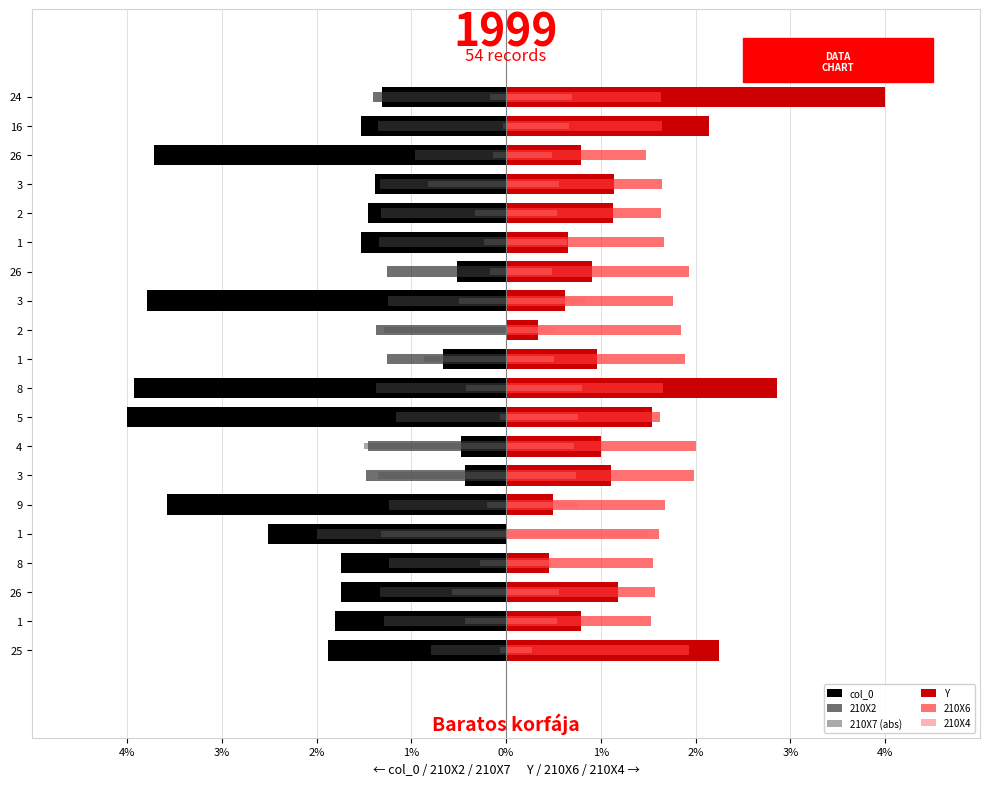

Reading left to right, transcribe all the data shown in this chart.

col_0: -1.9	-1.8	-1.7	-1.7	-2.5	-3.6	-0.4	-0.5	-4.0	-3.9	-0.7	0.0	-3.8	-0.5	-1.5	-1.5	-1.4	-3.7	-1.5	-1.3
210X2: -0.8	-1.3	-1.3	-1.2	-2.0	-1.2	-1.5	-1.5	-1.2	-1.4	-1.3	-1.4	-1.2	-1.3	-1.3	-1.3	-1.3	-1.0	-1.4	-1.4
210X7 (abs): -0.1	-0.4	-0.6	-0.3	-1.3	-0.2	-1.4	-1.5	-0.1	-0.4	-0.9	-1.3	-0.5	-0.2	-0.2	-0.3	-0.8	-0.1	-0.0	-0.2
Y: 2.2	0.8	1.2	0.5	0.0	0.5	1.1	1.0	1.5	2.9	1.0	0.3	0.6	0.9	0.6	1.1	1.1	0.8	2.1	4.0
210X6: 1.9	1.5	1.6	1.6	1.6	1.7	2.0	2.0	1.6	1.7	1.9	1.8	1.8	1.9	1.7	1.6	1.6	1.5	1.6	1.6
210X4: 0.3	0.5	0.6	0.5	1.5	0.8	0.7	0.7	0.8	0.8	0.5	0.5	0.8	0.5	0.6	0.5	0.6	0.5	0.7	0.7